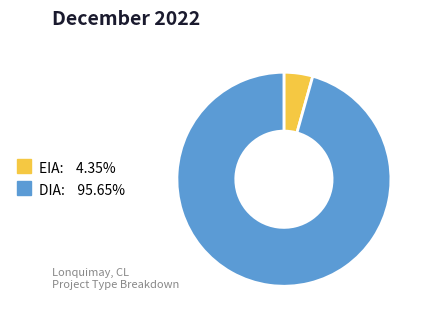

How many slices are in this pie chart?

2